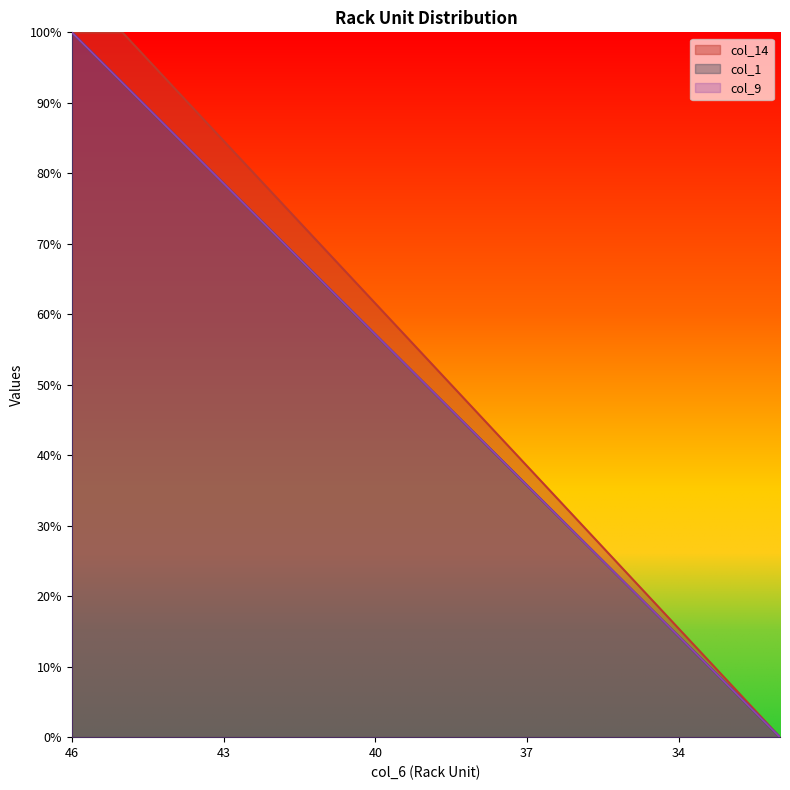

List the series in order of their peak value, lowest first.

col_14, col_1, col_9